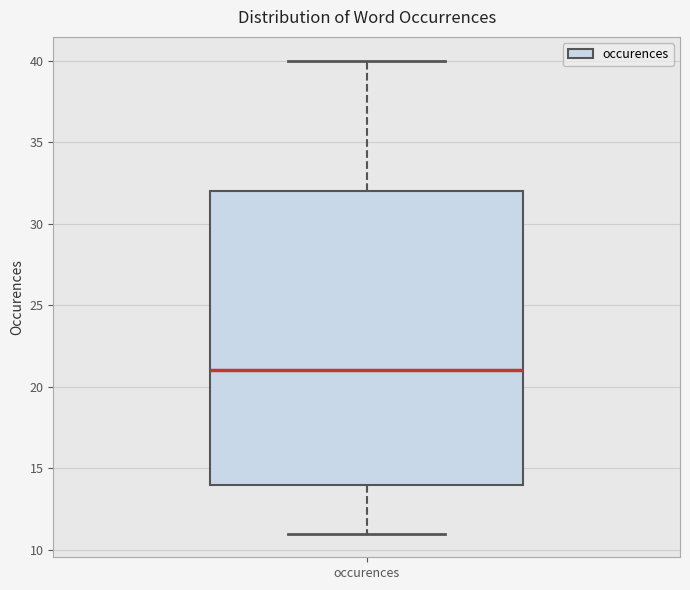

Where is the lower edge of the box for occurences on the y-axis? The values are not printed on the chart, so give them approximately, as read against the axis.

14